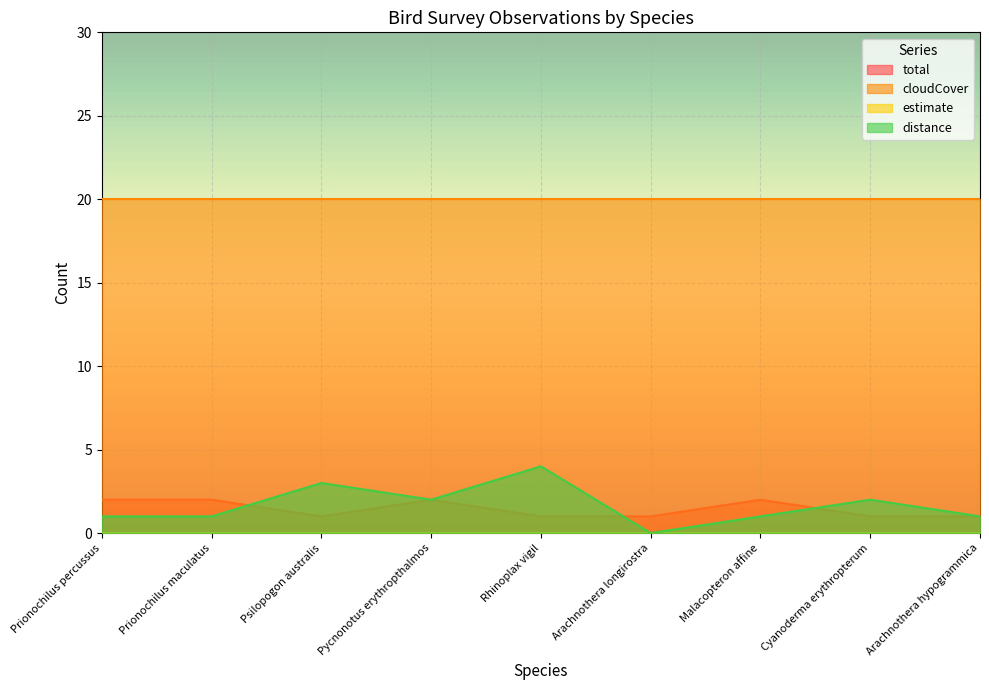

Between which two adjacent categories do distance and total first intersect?

Prionochilus maculatus and Psilopogon australis